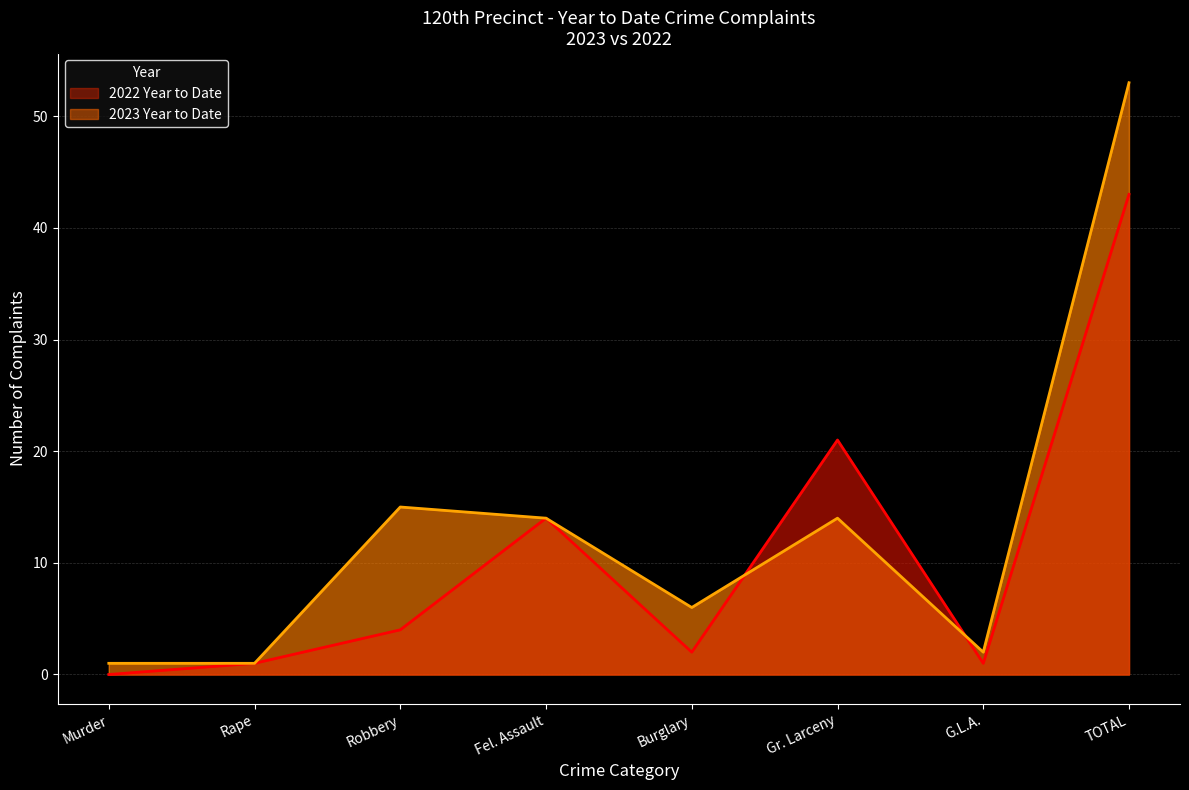

What is the spread (max minus min) of values at Burglary?

4